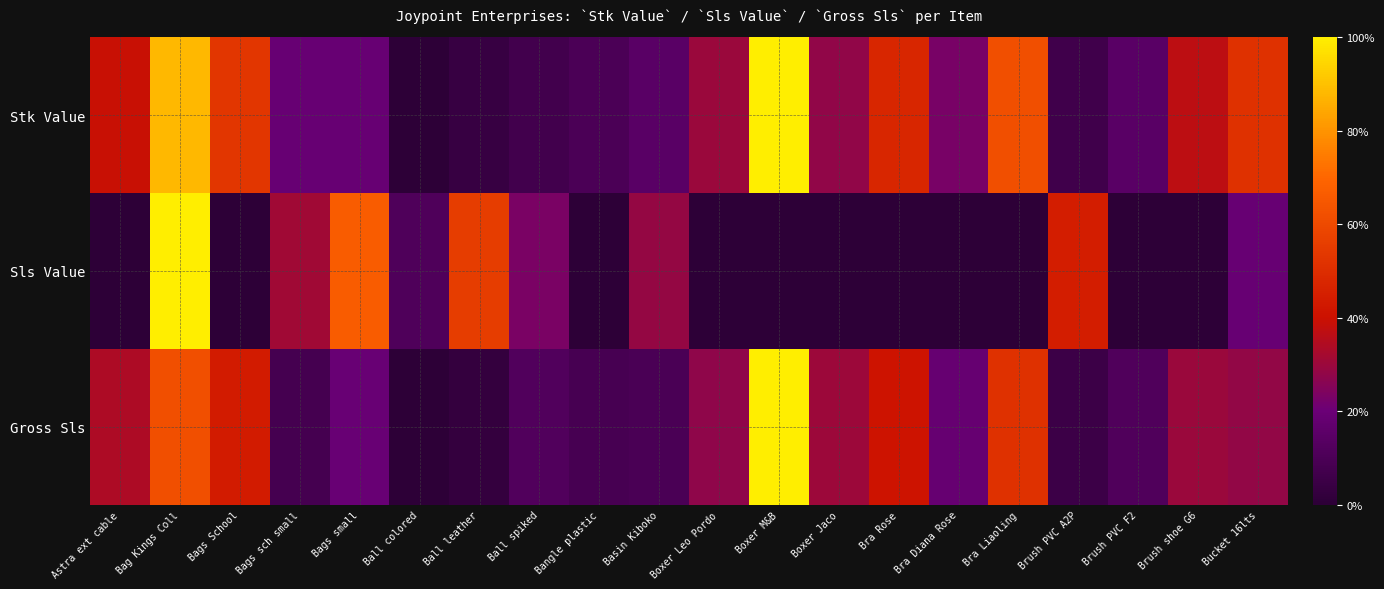

Which series has the widest spread of values?

Stk Value